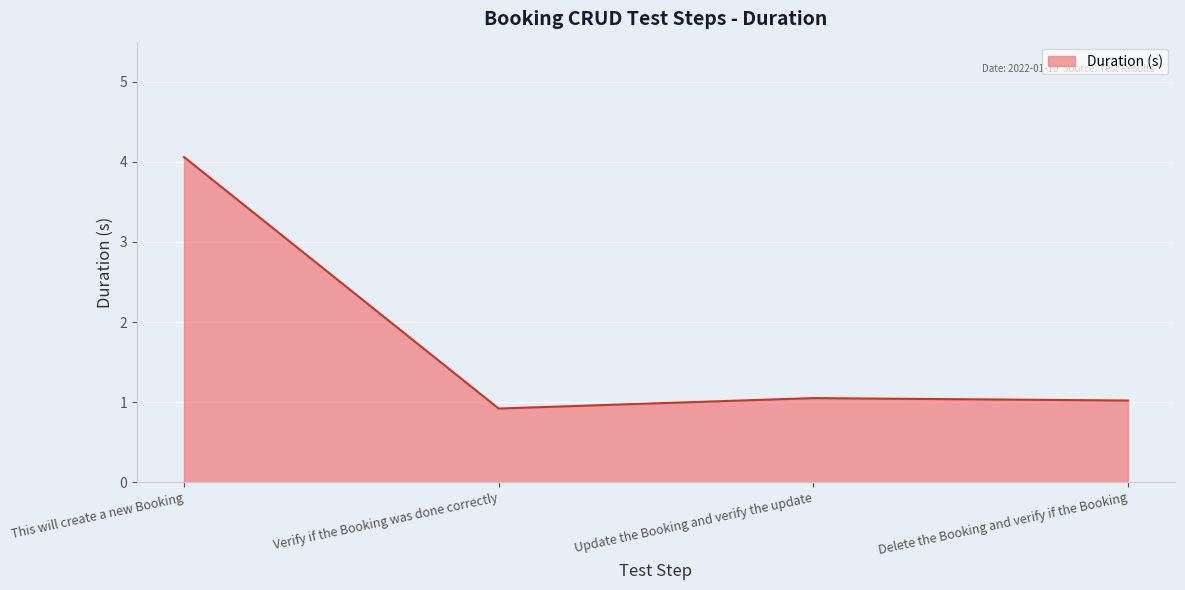

What position from the right is Update the Booking and verify the update?

2